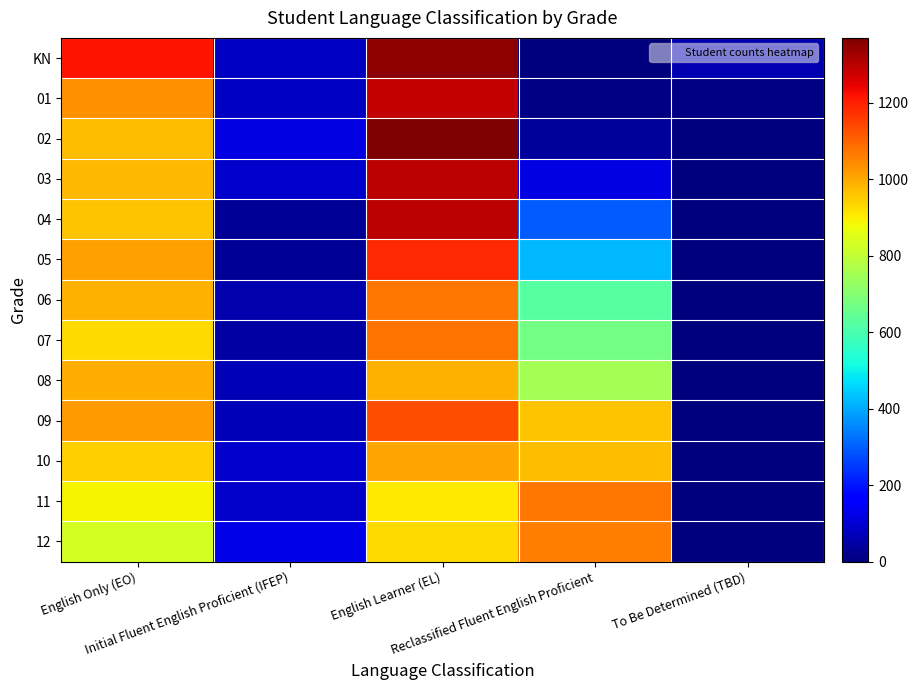

Which label corresponds to the largest value in the chart?

English Learner (EL)